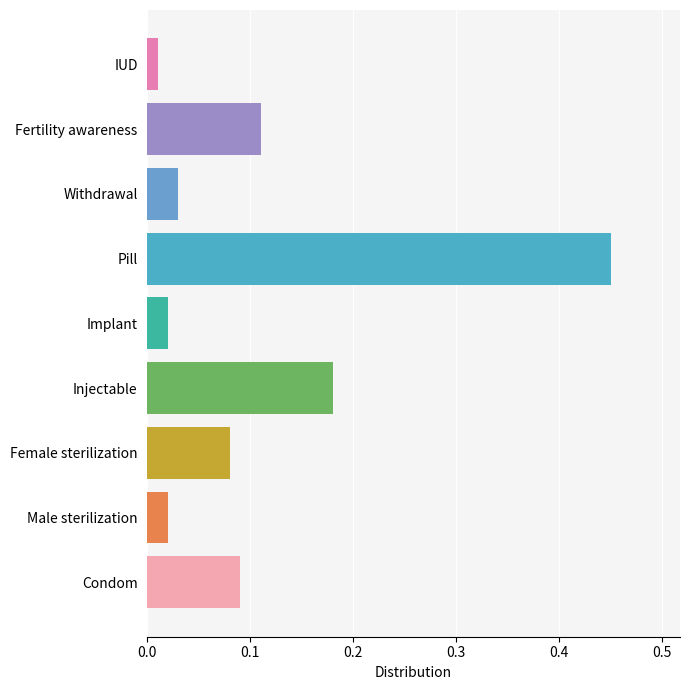

Which has a higher value, Pill or Implant?

Pill